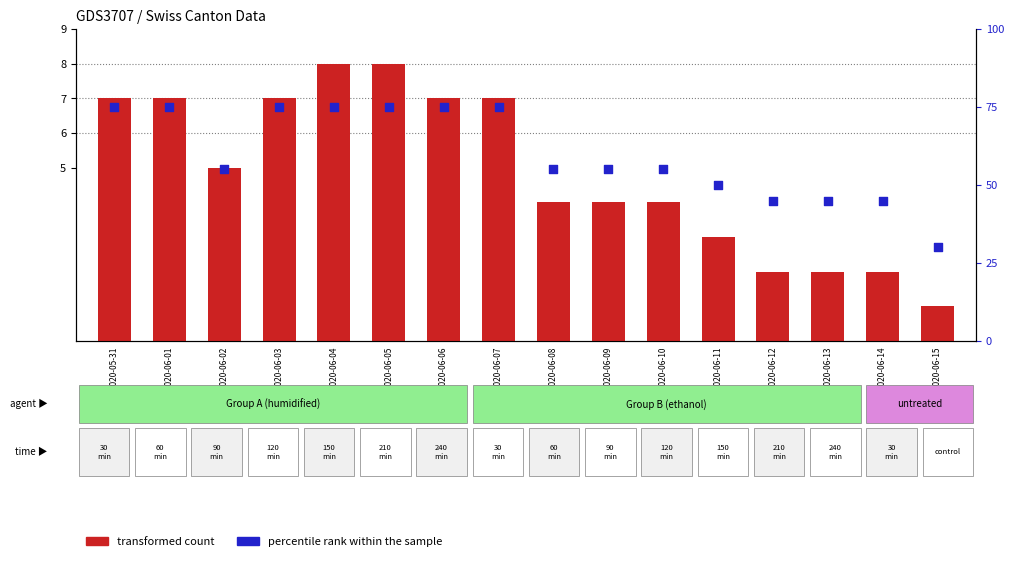

Which series has the largest total across all categories?

percentile rank within the sample